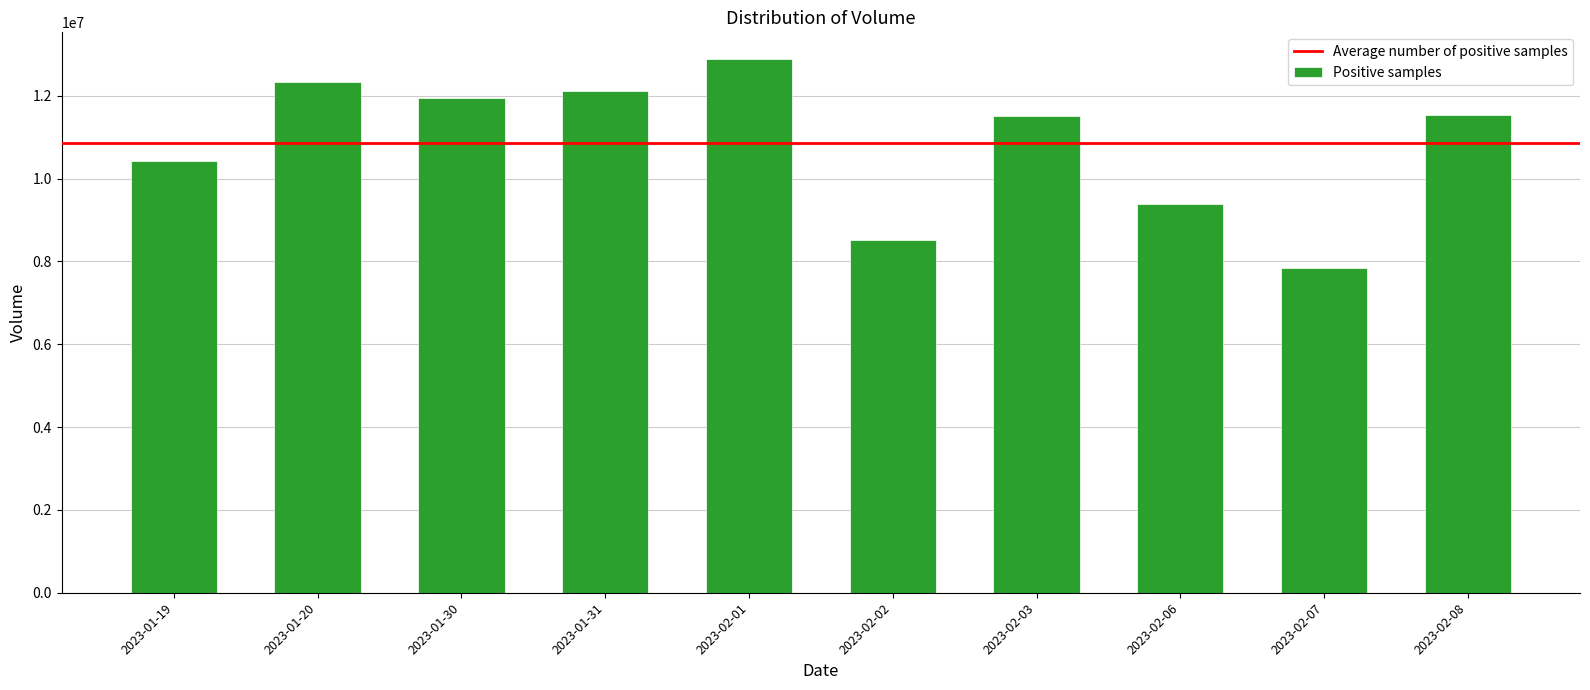

How many values are below 11541597?

5